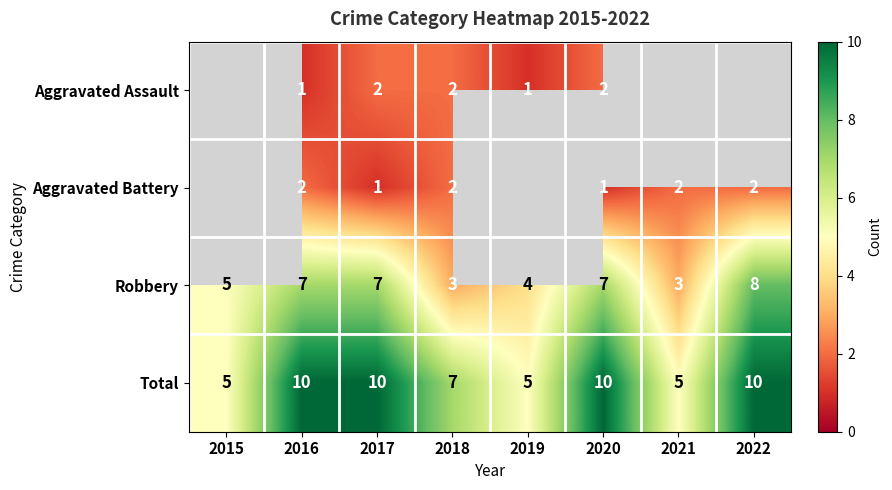

Where is Robbery nearest to the value 5?

2015